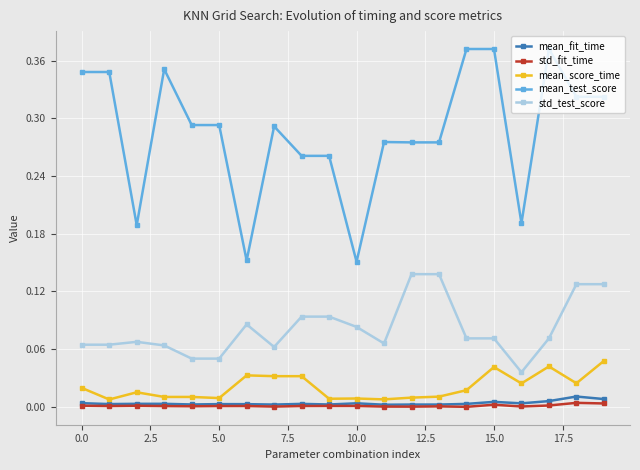

Which series has the largest range (max minus min)?

mean_test_score